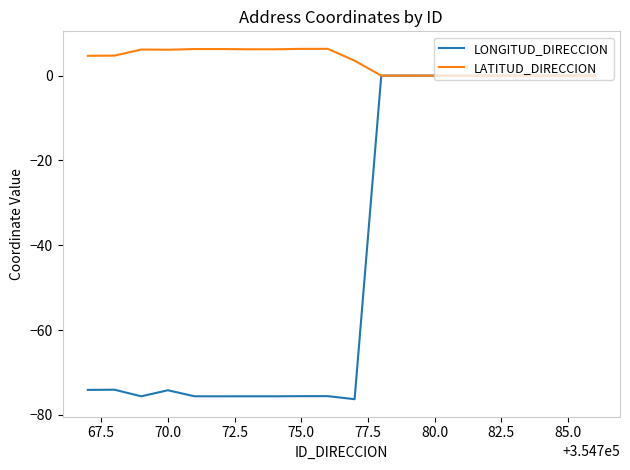

List the series in order of their overall mean, highest first.

LATITUD_DIRECCION, LONGITUD_DIRECCION